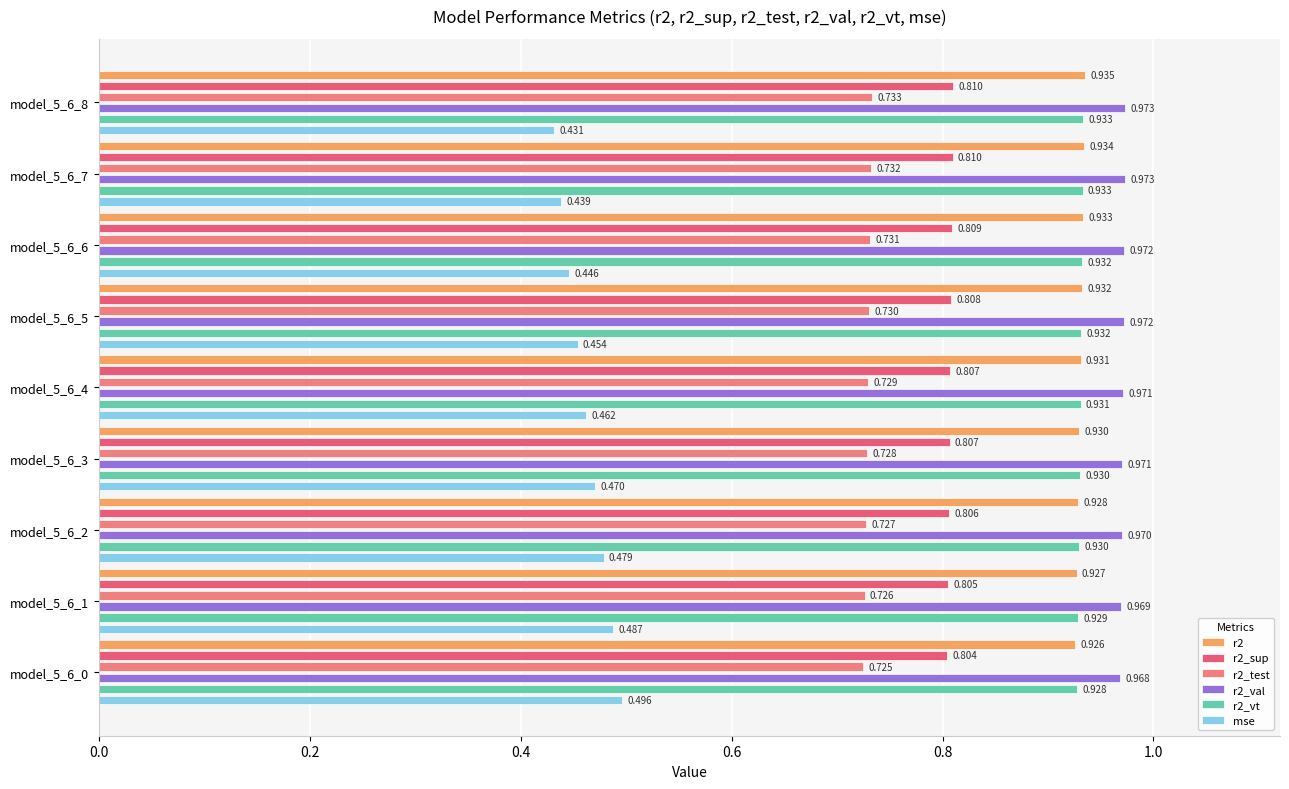

List the series in order of their peak value, lowest first.

mse, r2_test, r2_sup, r2_vt, r2, r2_val